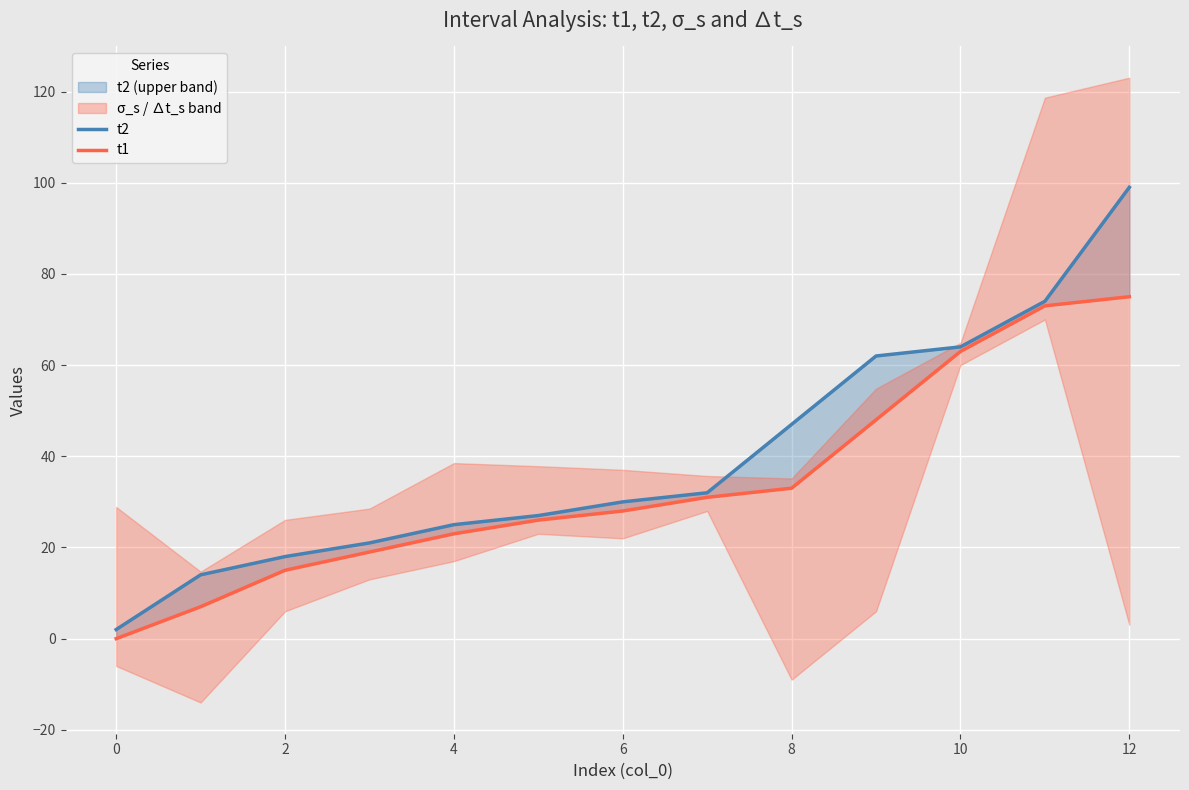

At how many categories does at least one series exceed 62?

3